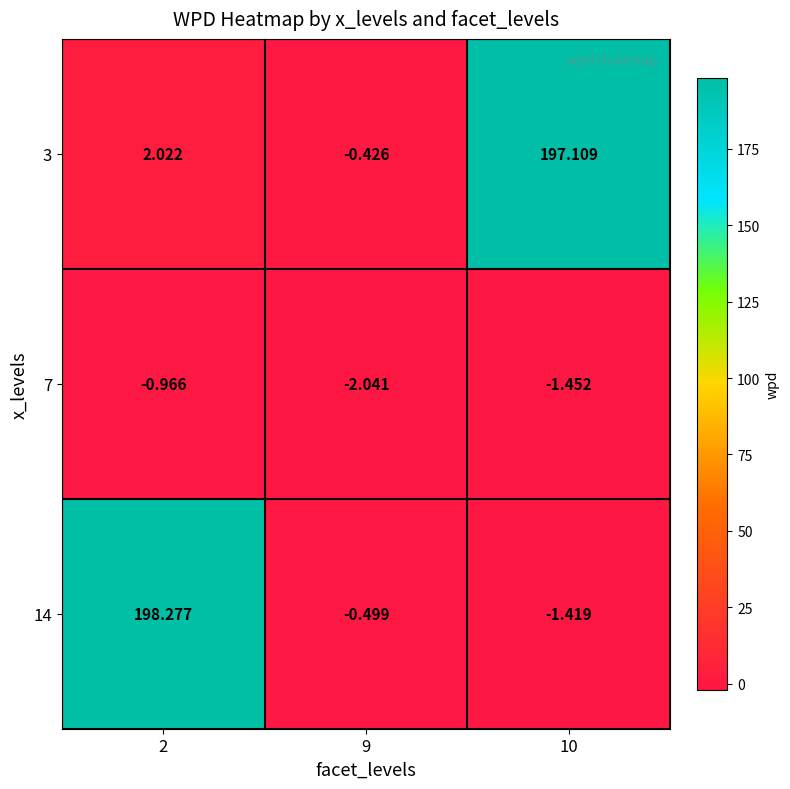

Reading left to right, what are all the values shown in this chart?

3: 2=2.0	9=-0.4	10=197.1
7: 2=-1.0	9=-2.0	10=-1.5
14: 2=198.3	9=-0.5	10=-1.4